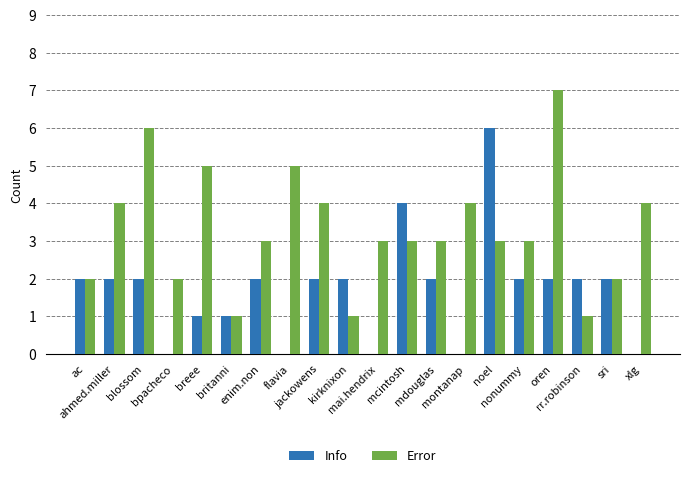

How many groups of bars are there?

20